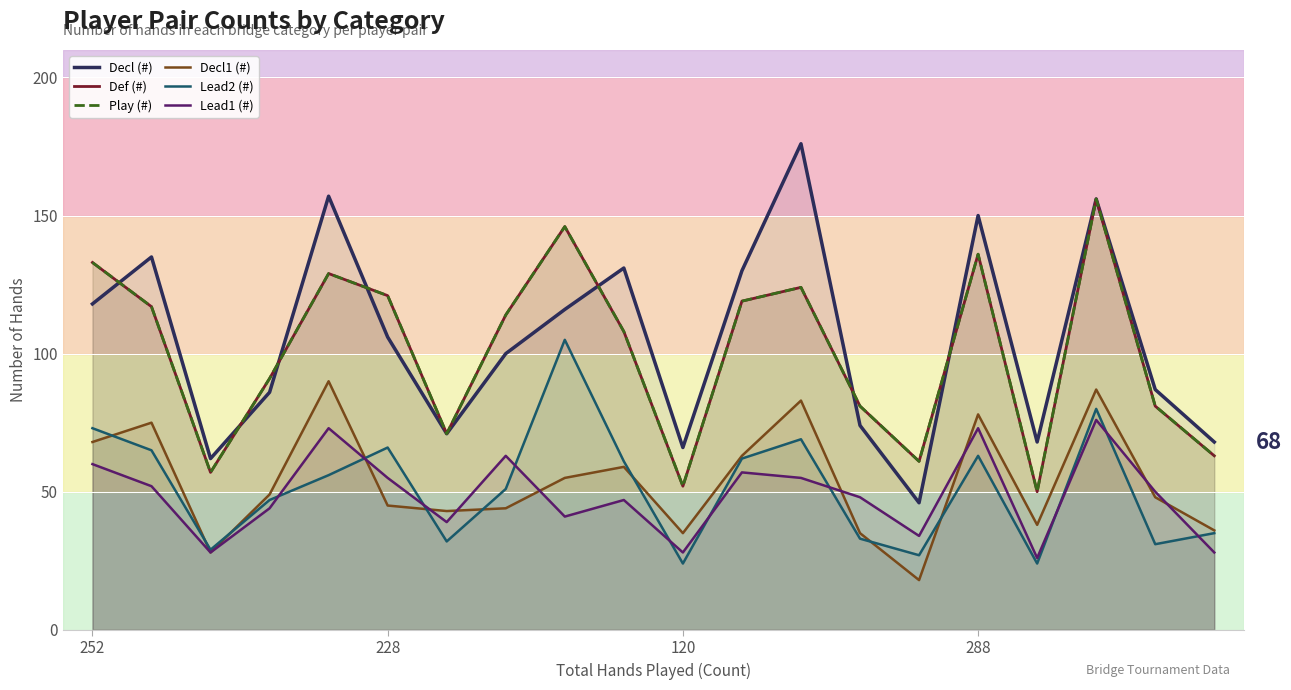

At which label does Decl (#) reach its minimum?

14